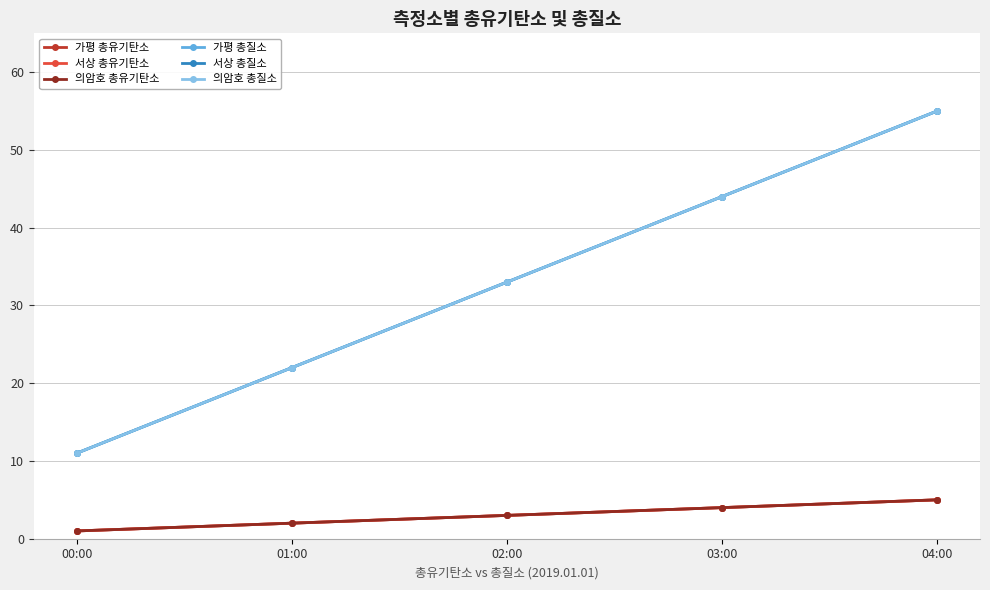

Which series has the widest spread of values?

가평 총질소